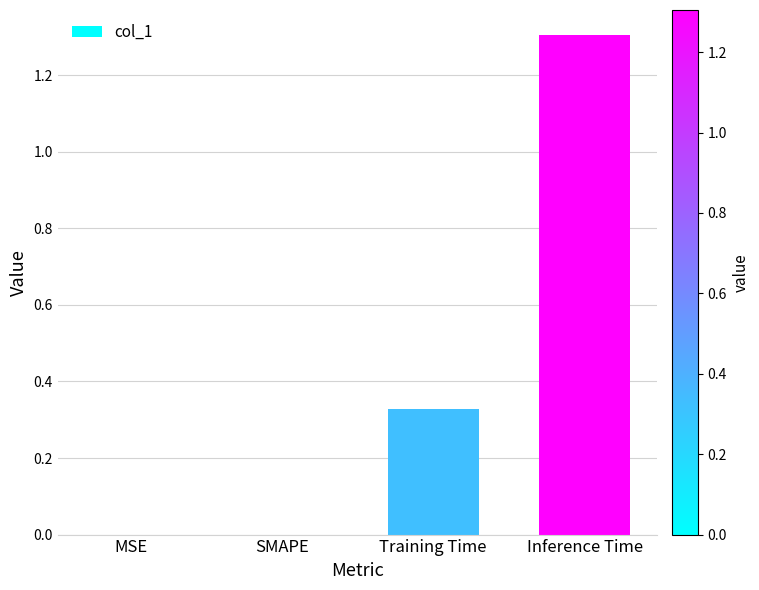

What is the difference between the values at Inference Time and MSE?

1.3